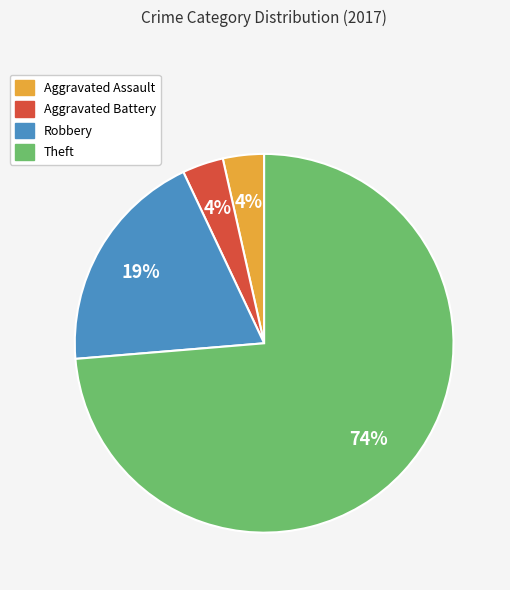

How many segments does this pie chart have?

4